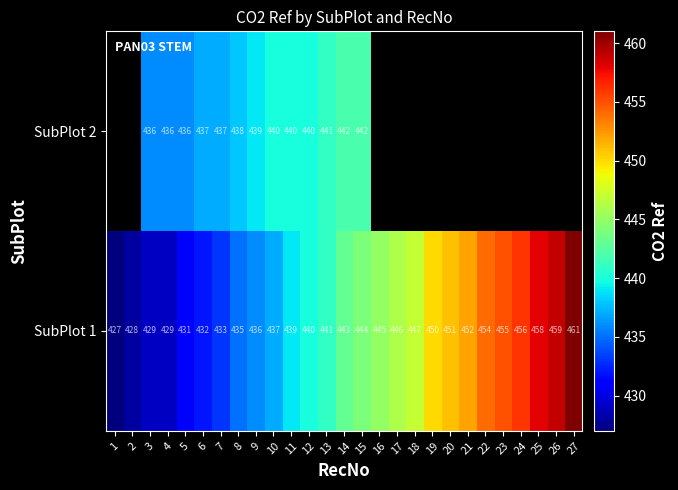

At which category does the chart reach its minimum across all series?

1